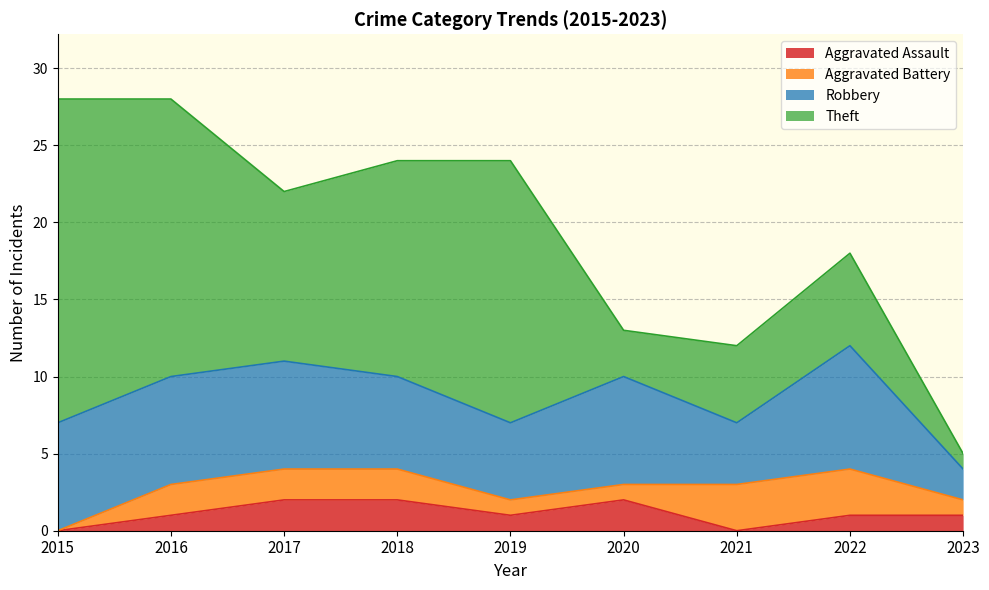

Where is Theft nearest to the value 11?

2017